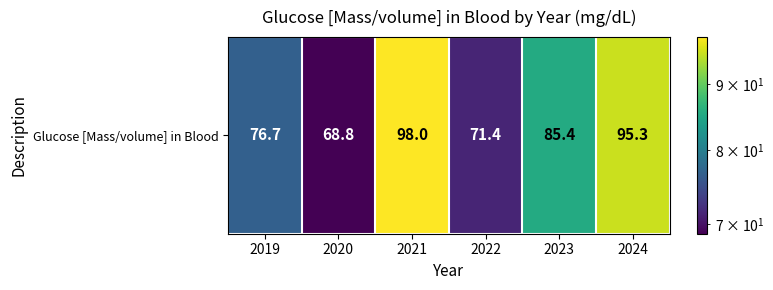

Approximately how many times larger is the value at 2023 compared to 2022?

1.2